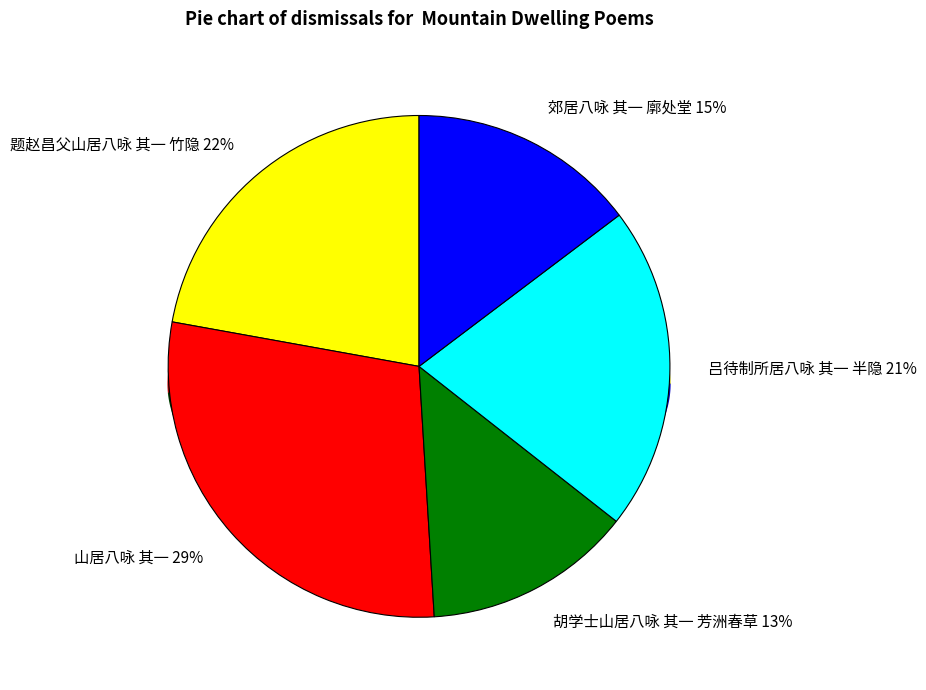

Count the number of slices in the pie.

5